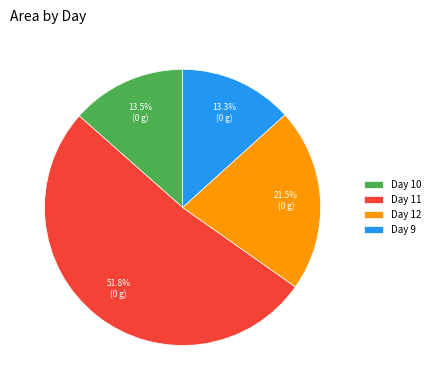

Is there any slice that represents more than half of the pie?

Yes